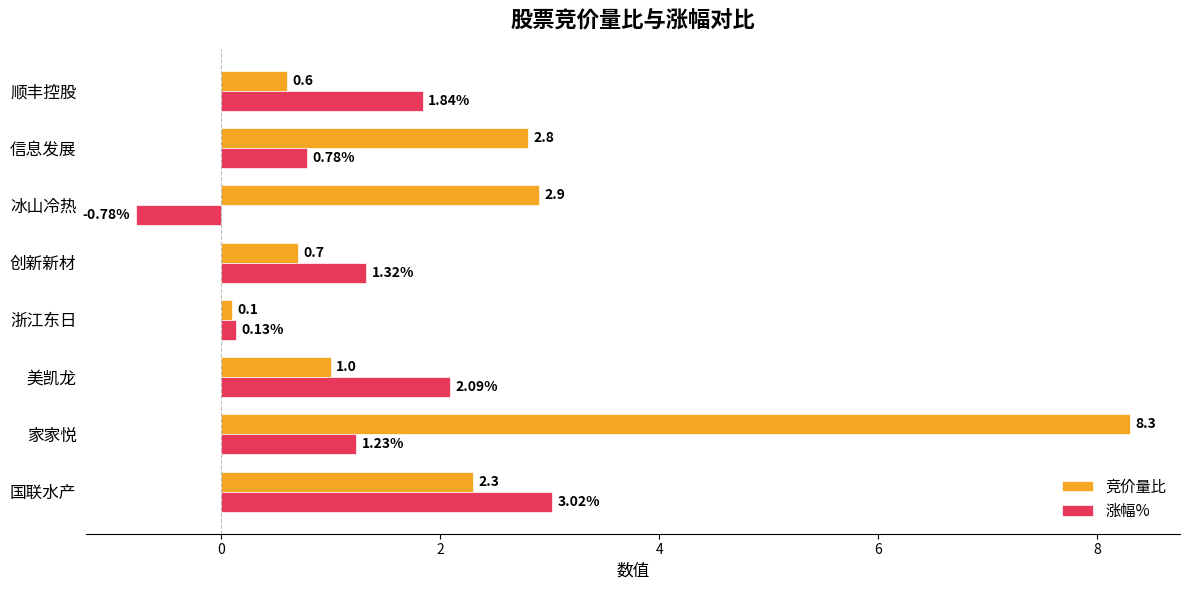

Where is 涨幅% nearest to the value 1?

信息发展